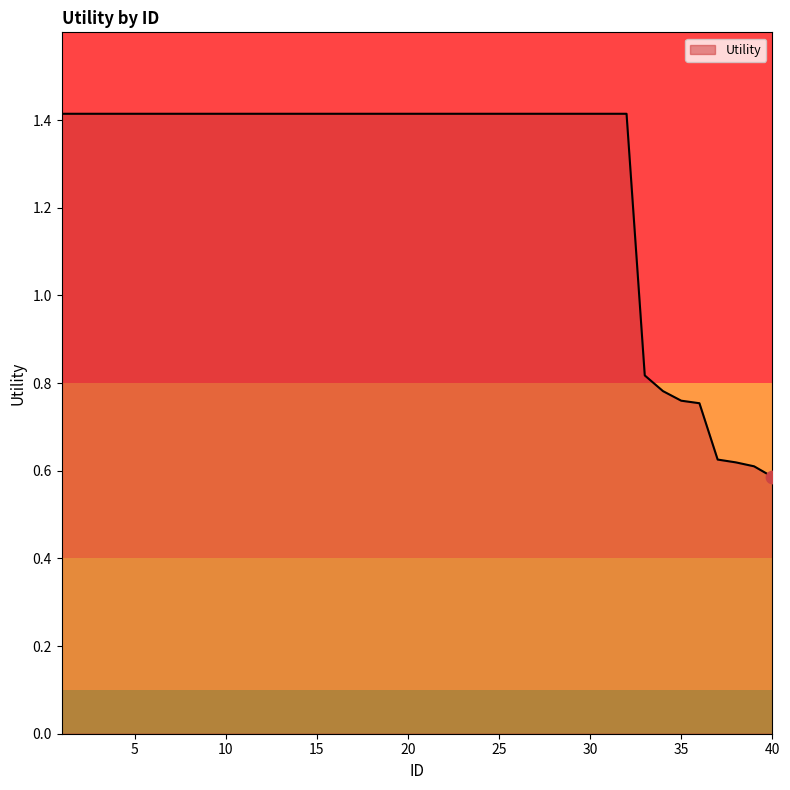

What is the maximum value shown in the chart?

1.4